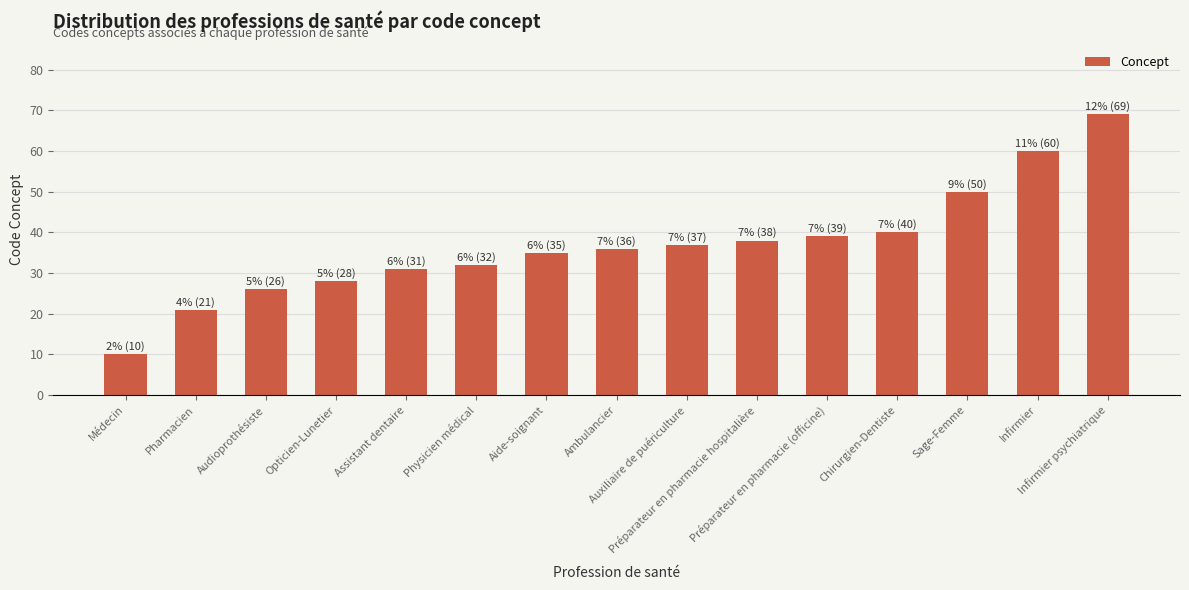

True or false: the data shows 10 at Médecin.

True